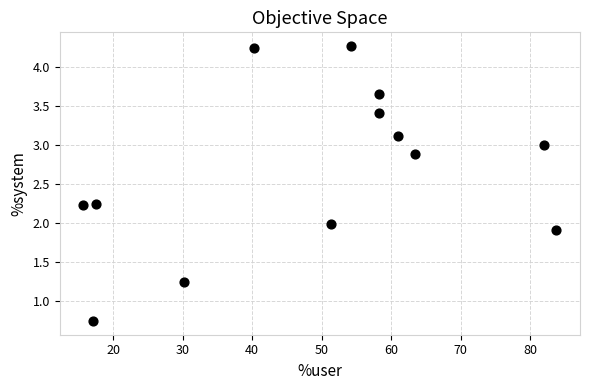

What is the range of Y values (max minus min)?

3.5